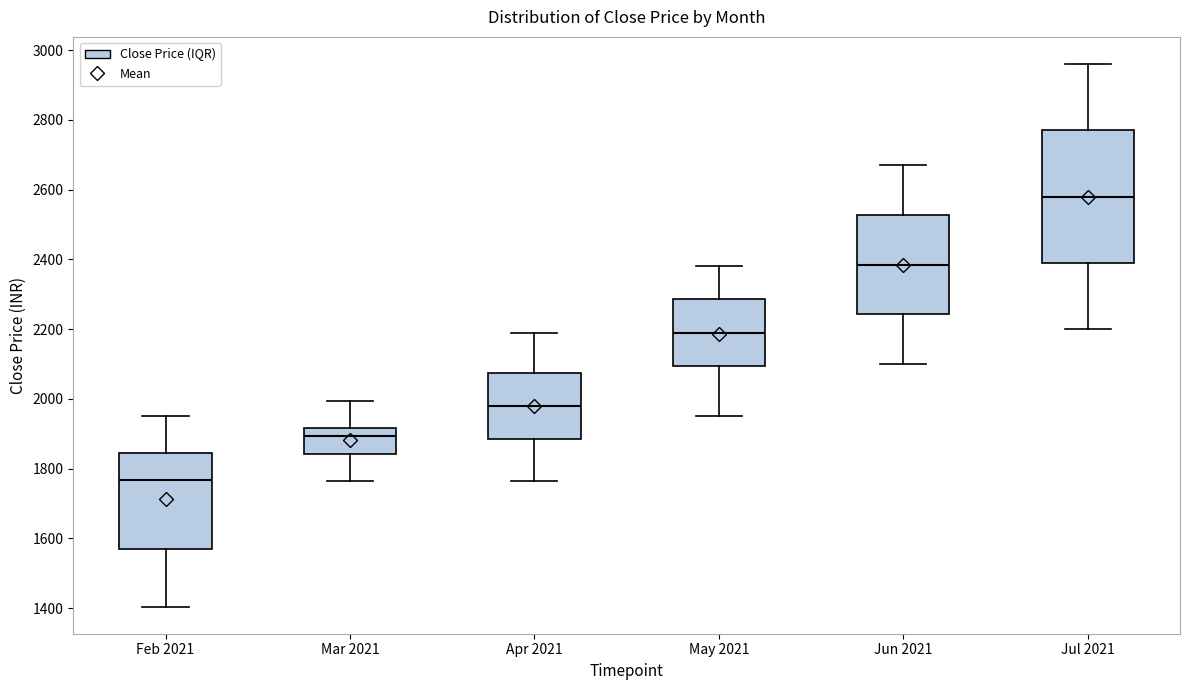

Which box's median line is the highest?

Jul 2021